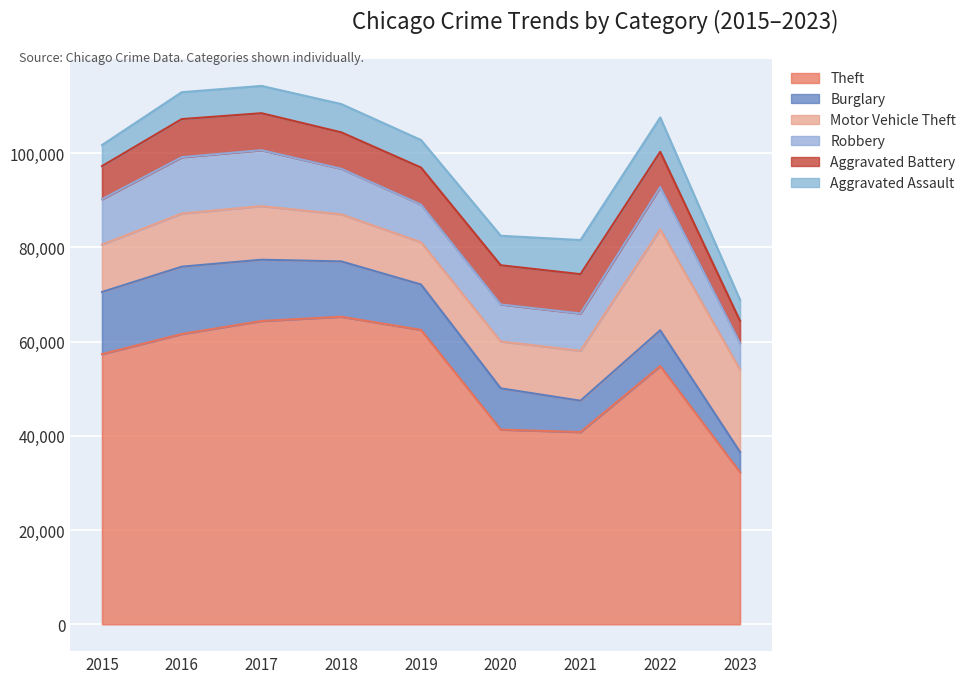

Reading left to right, list all the values displayed in this chart.

Theft: 2015=57350	2016=61621	2017=64385	2018=65286	2019=62491	2020=41321	2021=40797	2022=54810	2023=32275
Burglary: 2015=13184	2016=14289	2017=13001	2018=11747	2019=9638	2020=8757	2021=6659	2022=7592	2023=4302
Motor Vehicle Theft: 2015=10068	2016=11286	2017=11380	2018=9985	2019=8977	2020=9959	2021=10602	2022=21447	2023=17488
Robbery: 2015=9638	2016=11960	2017=11880	2018=9680	2019=7994	2020=7855	2021=7918	2022=8965	2023=5641
Aggravated Battery: 2015=7018	2016=8085	2017=7845	2018=7734	2019=7857	2020=8319	2021=8346	2022=7486	2023=4710
Aggravated Assault: 2015=4480	2016=5712	2017=5793	2018=6001	2019=5841	2020=6263	2021=7243	2022=7278	2023=4444